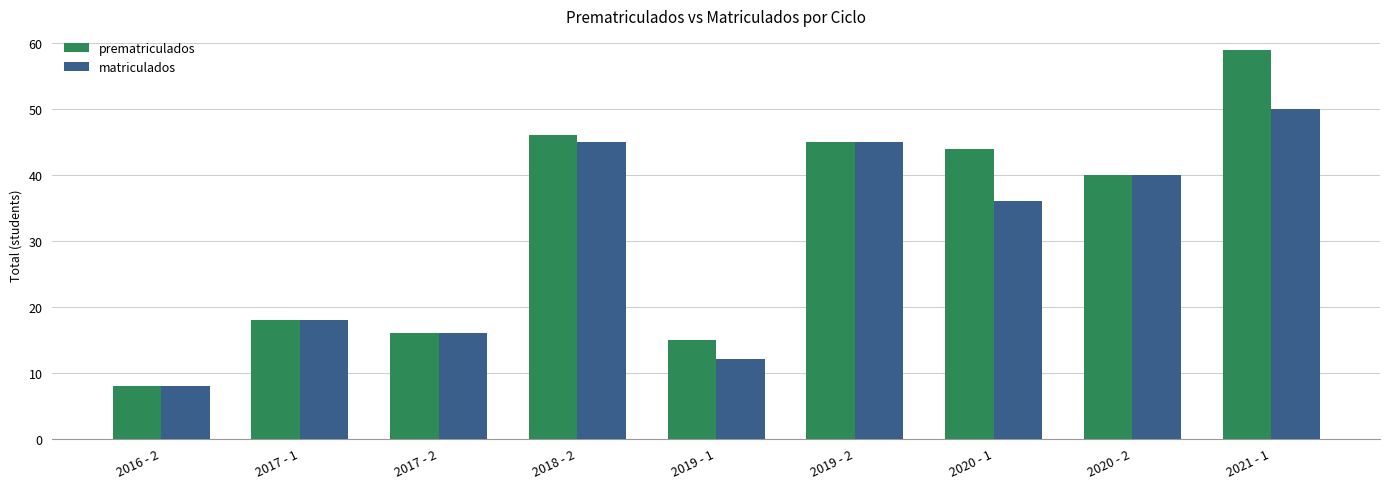

How many series are shown in this chart?

2